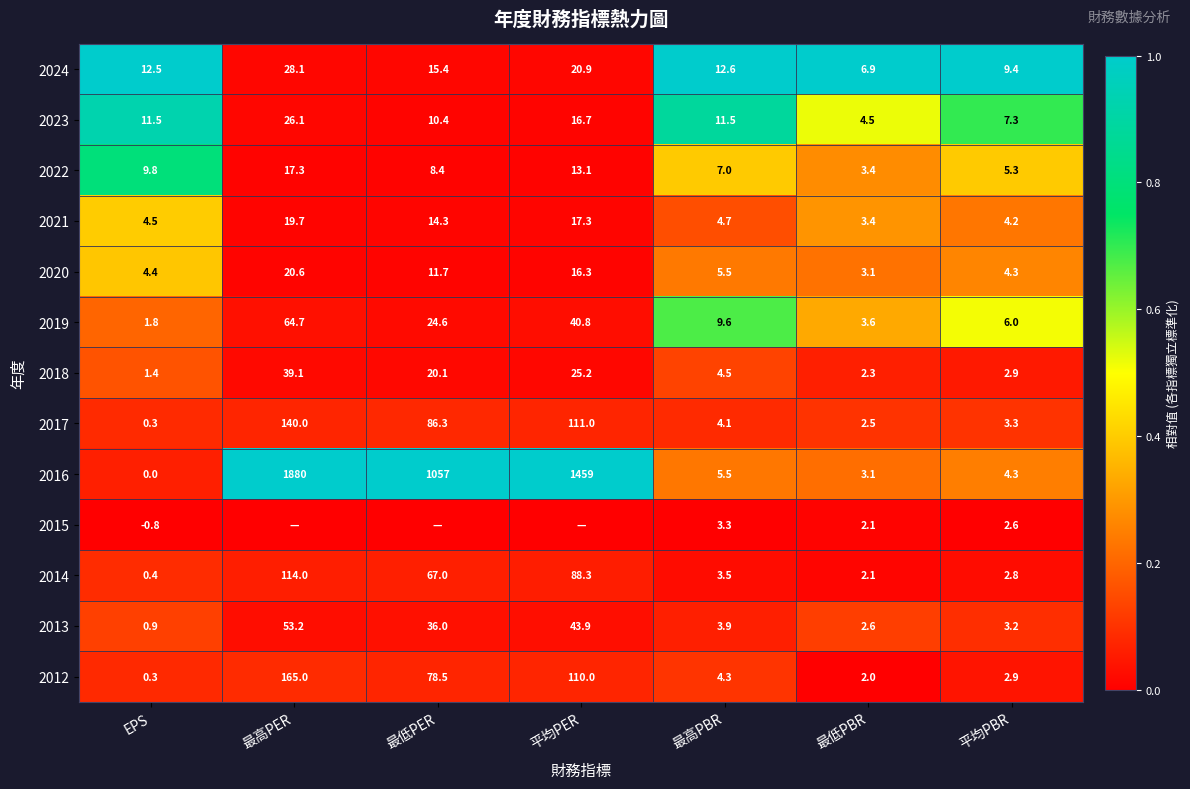

What is the difference between the maximum and second lowest values in the 2016 series?

1876.9